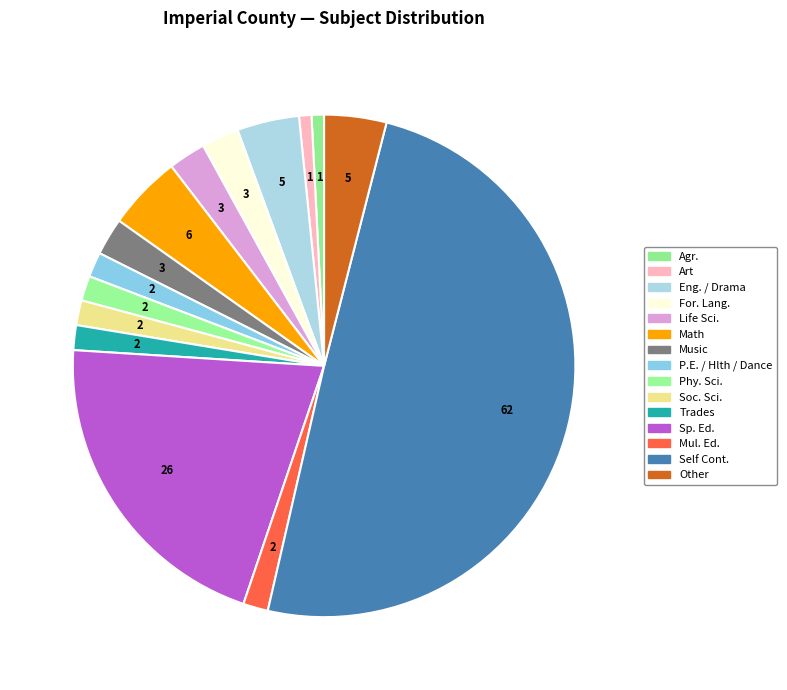

Count the number of slices in the pie.

15